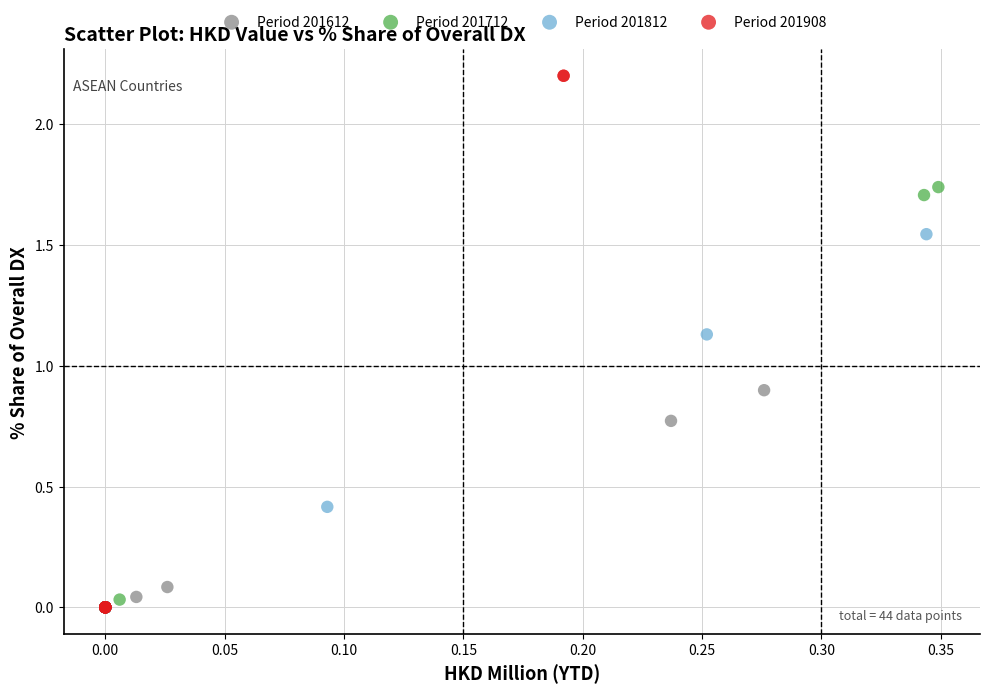

Which series reaches the maximum Y coordinate?

Period 201908